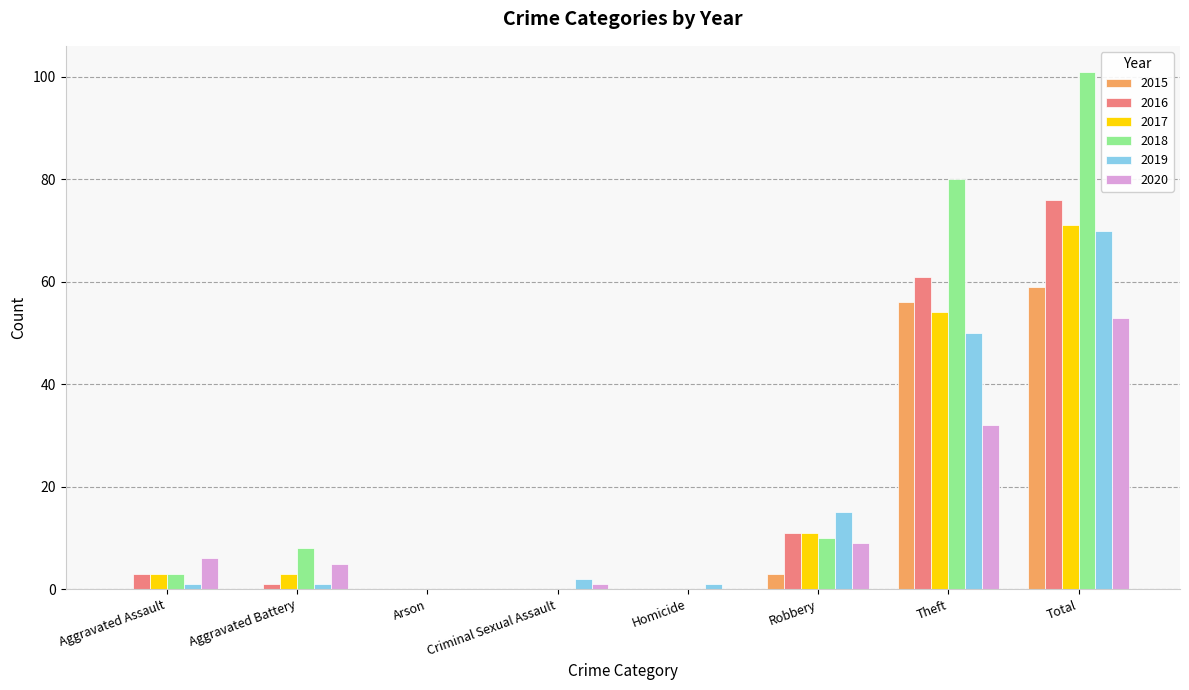

The value of 2016 at Homicide is 0. True or false?

True